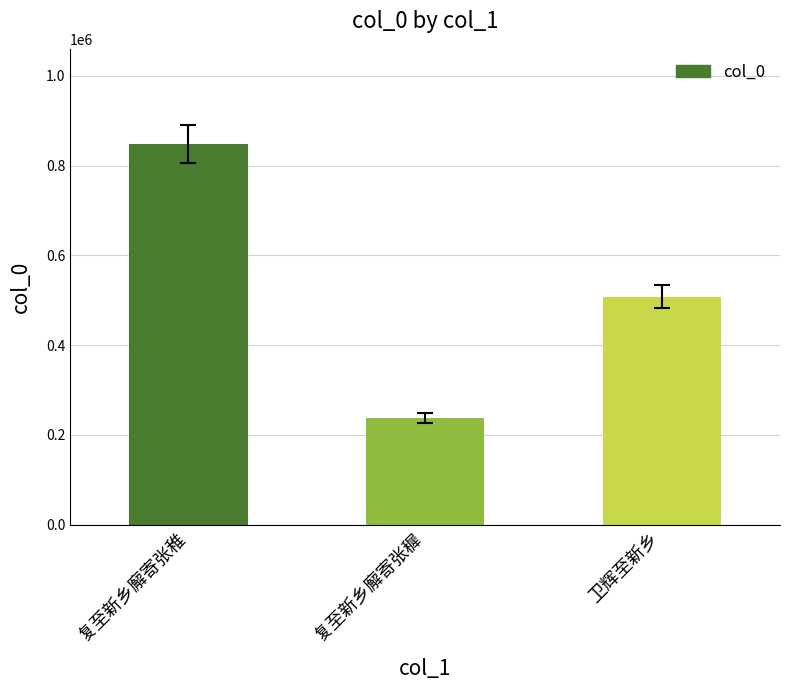

What is the label of the 1st bar from the right?

卫辉至新乡